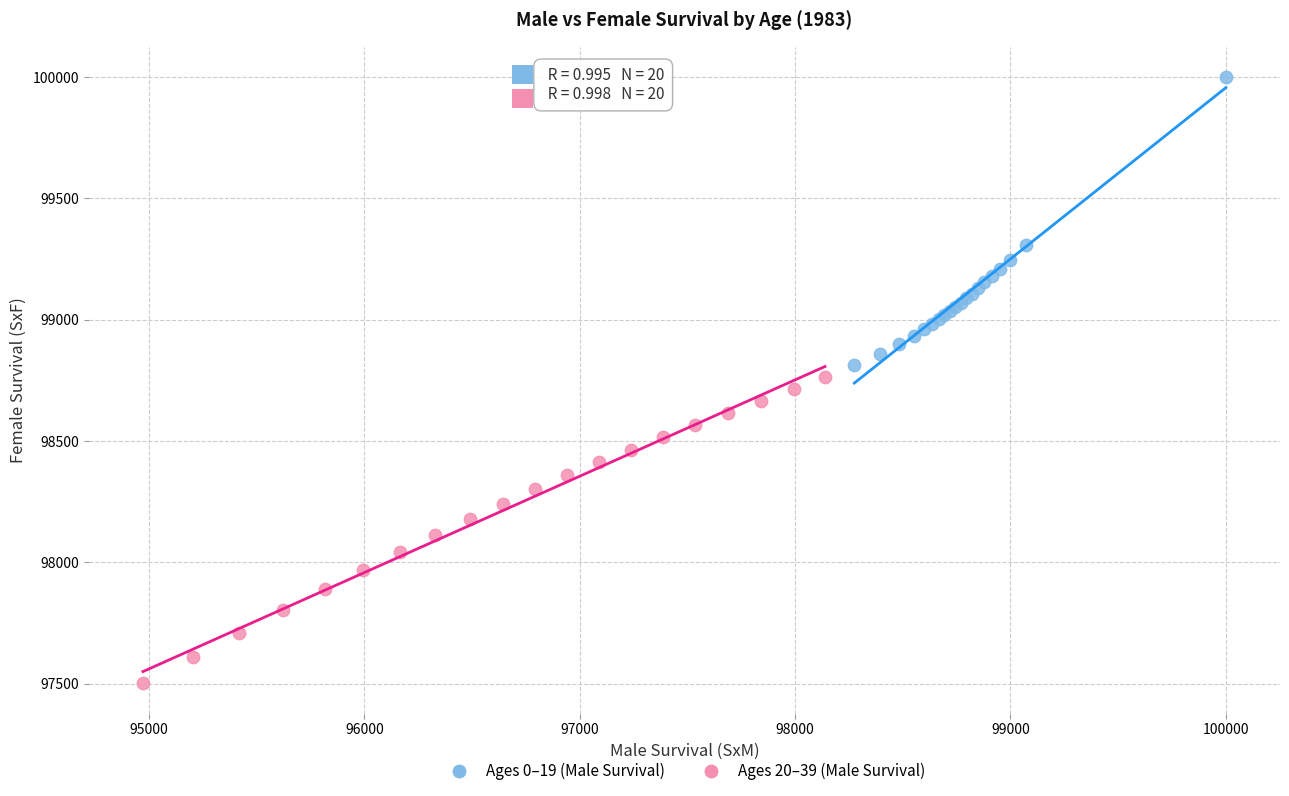

Which series has the widest spread of Y values?

Ages 20–39 (Male Survival)